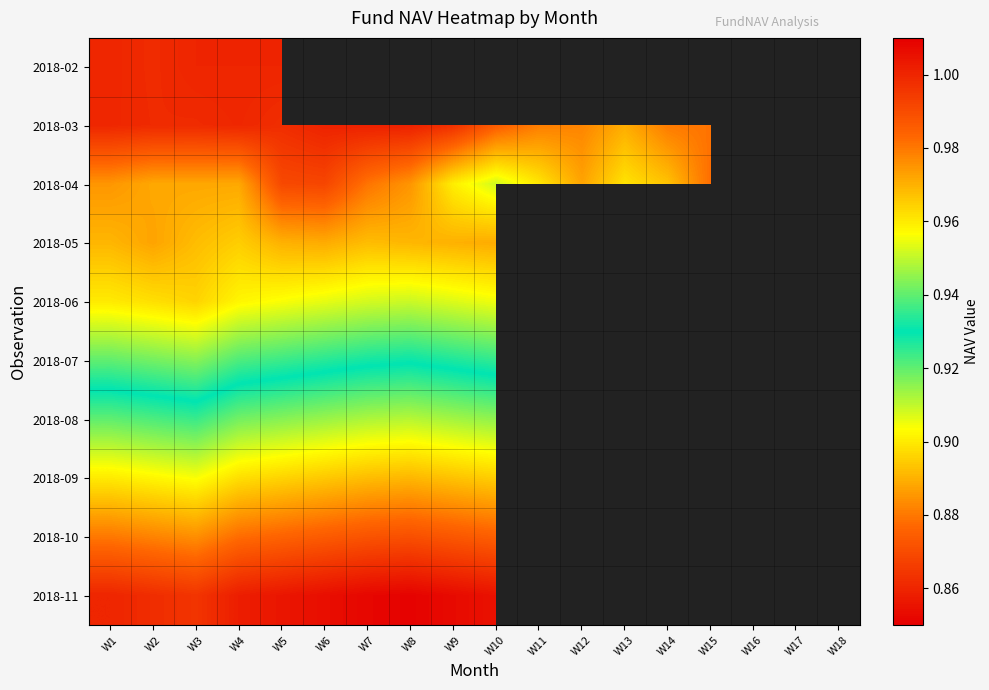

Where is 2018-11 nearest to the value 0?

W8